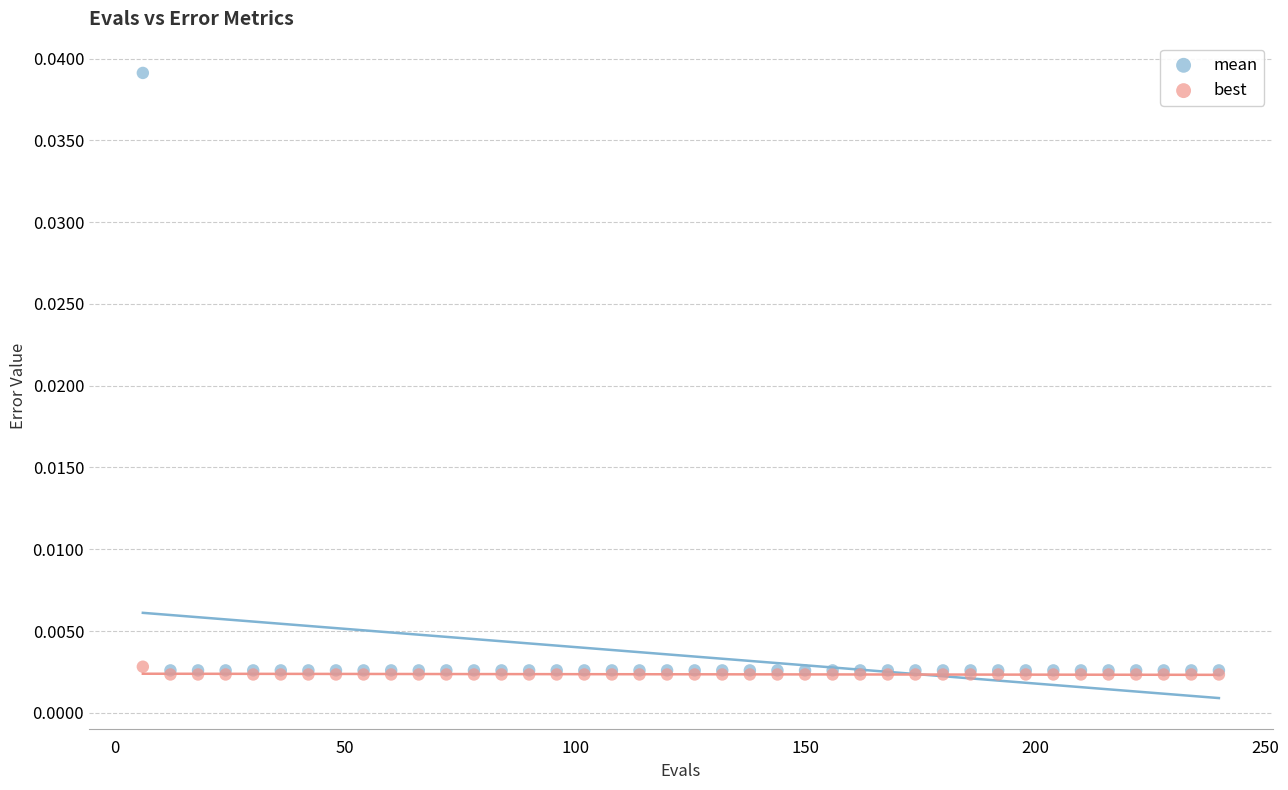

What are all the series names shown in the legend?

mean, best